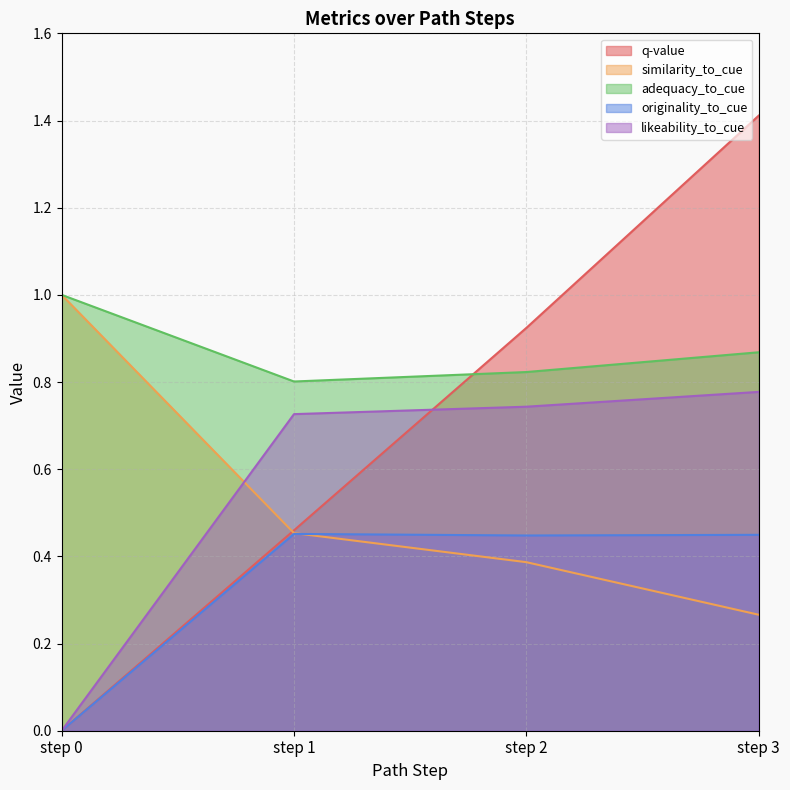

What are all the series names shown in the legend?

q-value, similarity_to_cue, adequacy_to_cue, originality_to_cue, likeability_to_cue